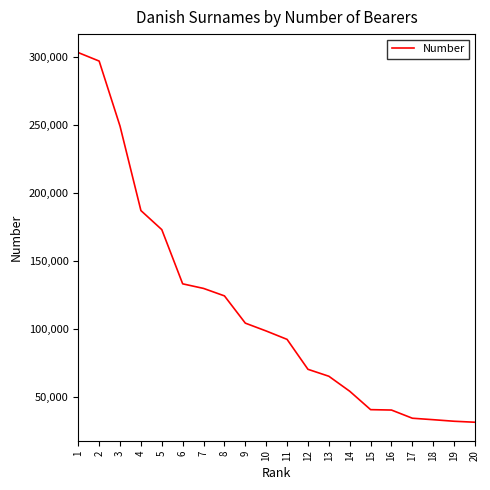

How many lines are shown in the chart?

1